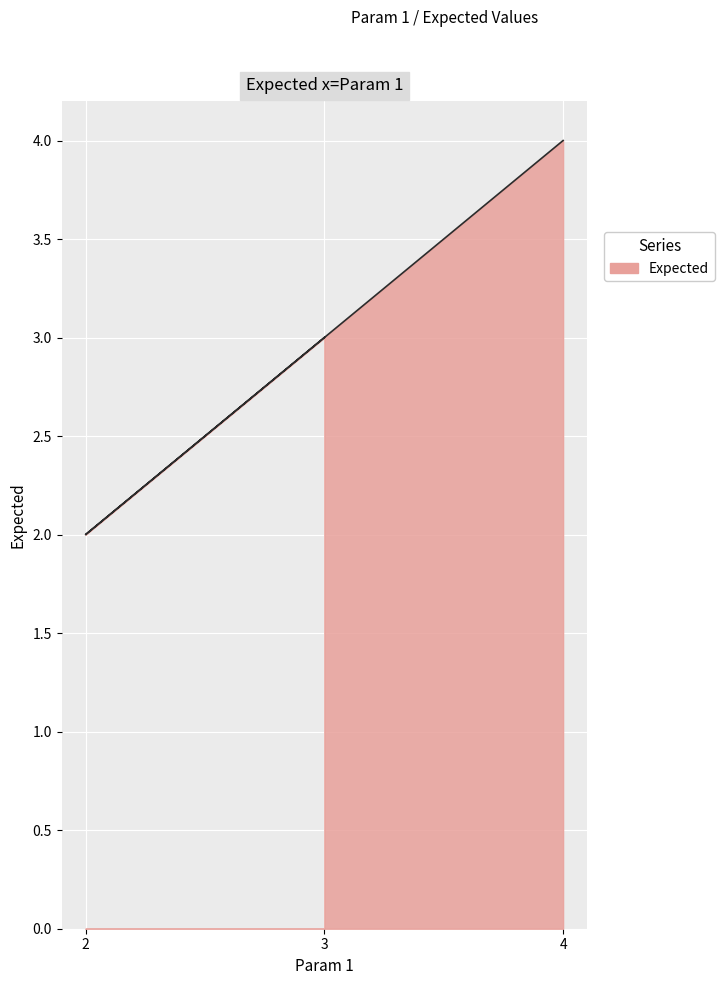

How many values are between 2 and 4?

3